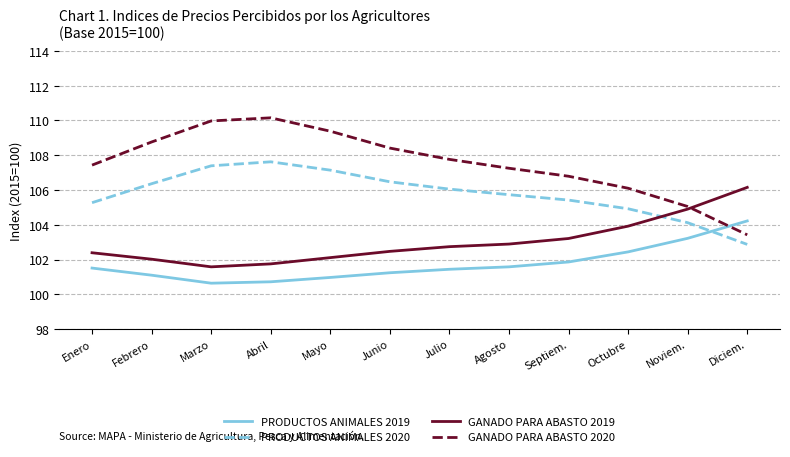

What is the total value across all series at Junio?

418.6